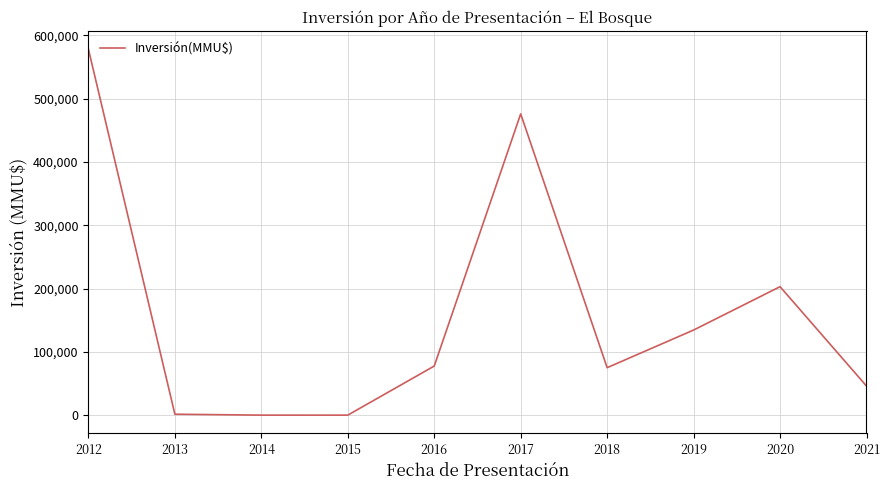

The chart shows a value of 75000 at 2018. True or false?

True